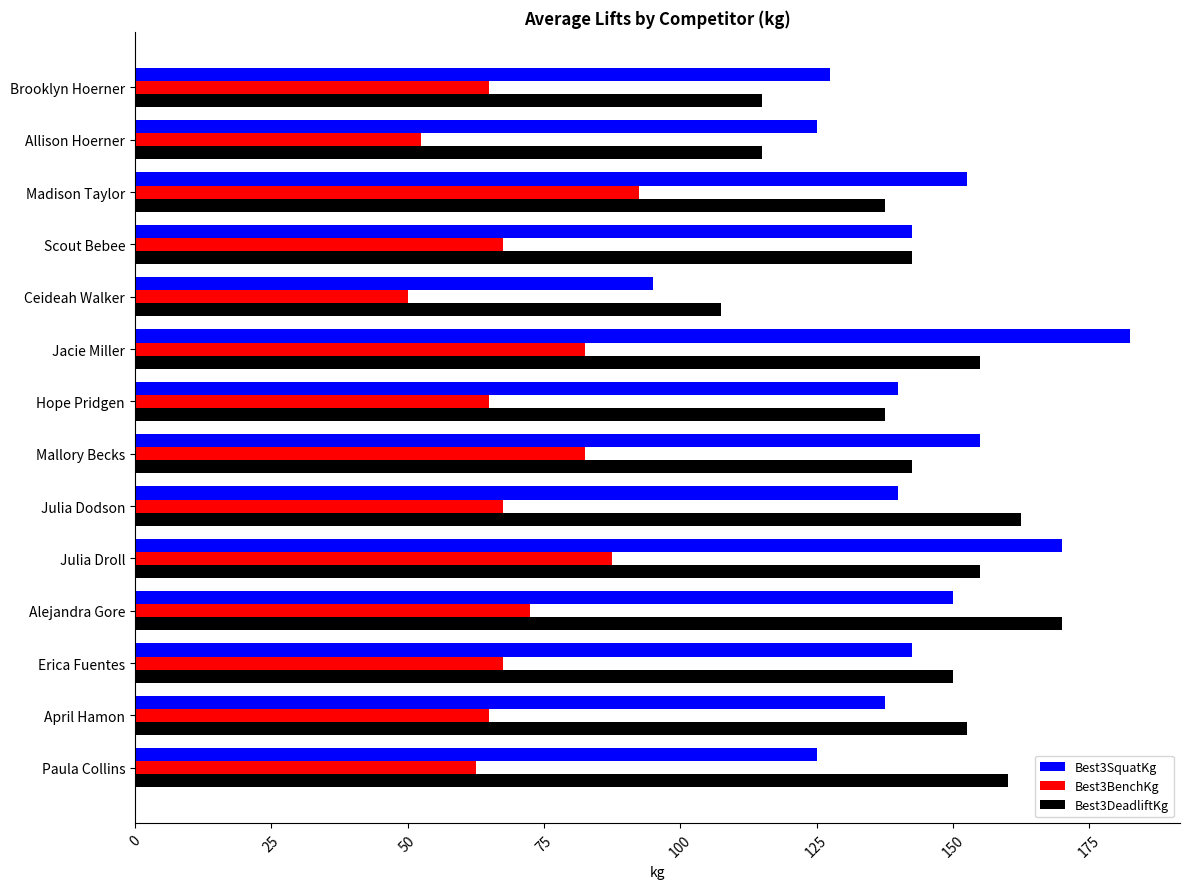

At how many categories does at least one series exceed 173?

1